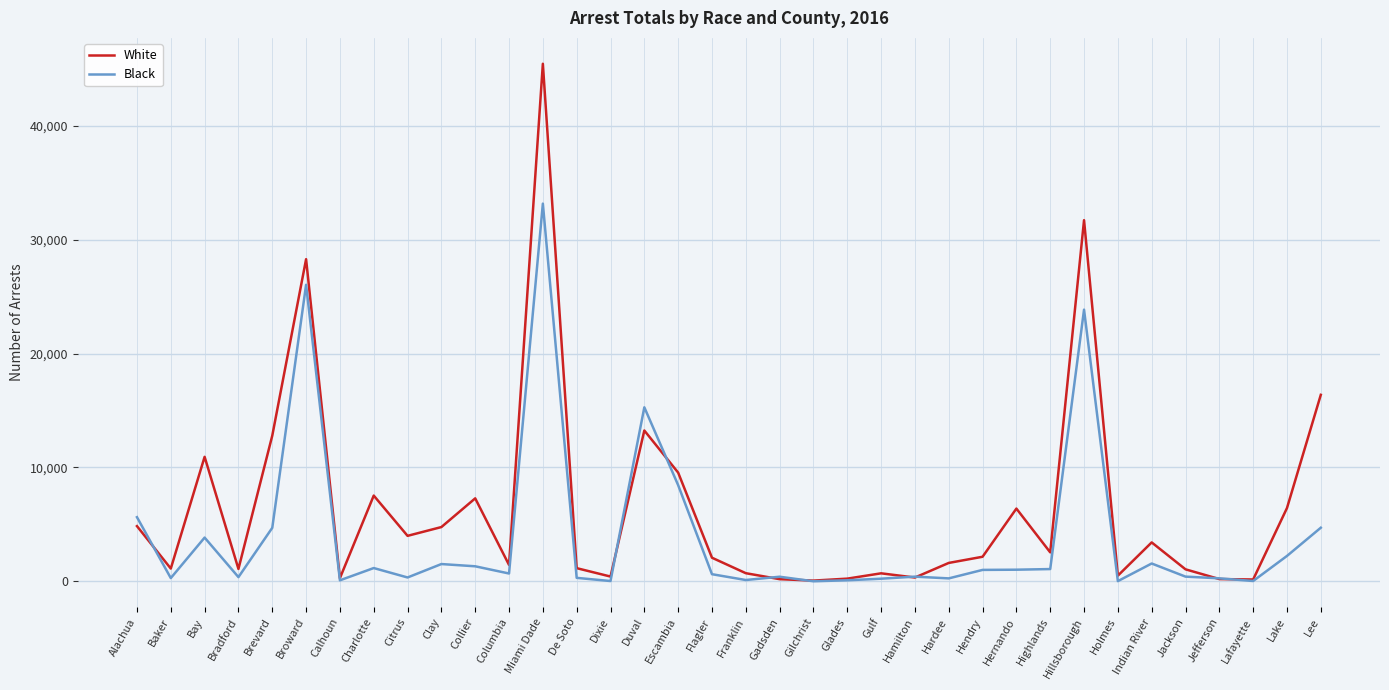

At Alachua, list the series in order from smallest to largest.

White, Black